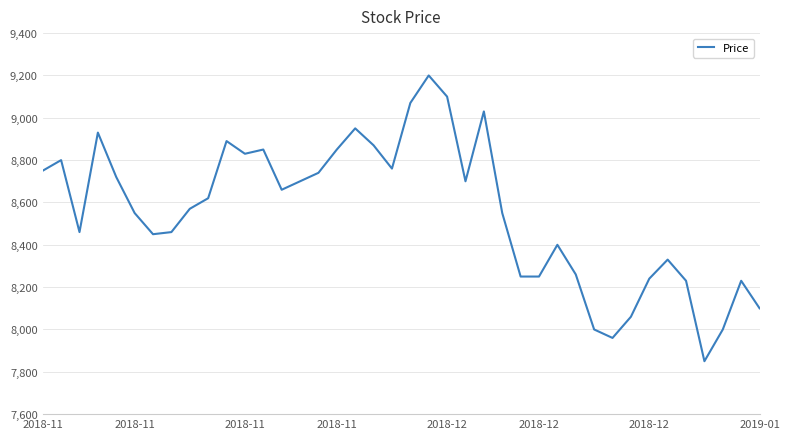

What is the maximum value shown in the chart?

9200